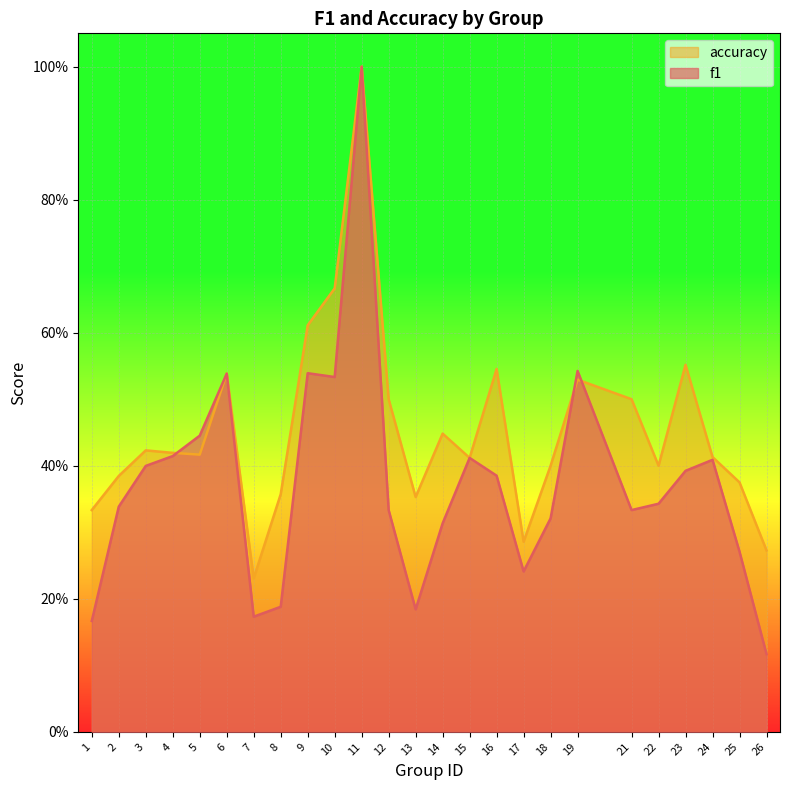

What is the minimum value shown in the chart?

0.1